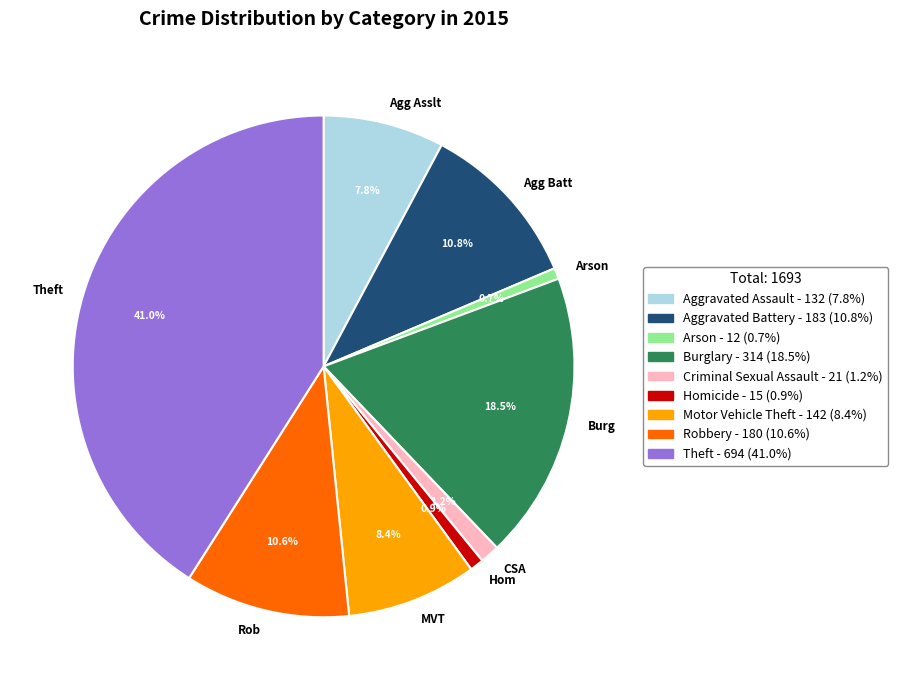

To the nearest percent, what is the difference between the largest and smallest slice percentages?

40%